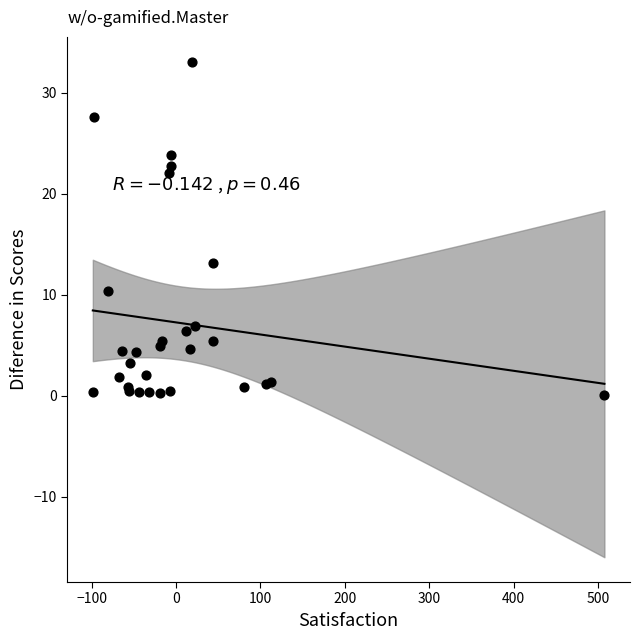

What Y value in the scatter plot is closest to 16?

13.2